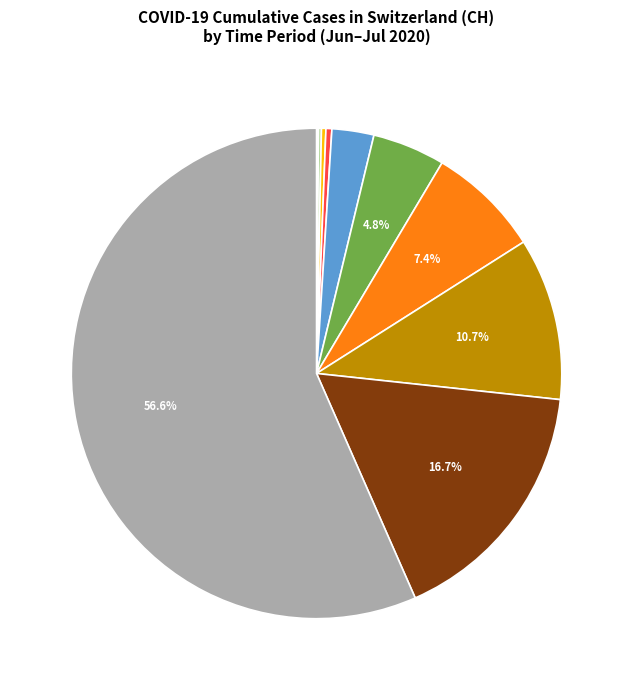

Is there a majority slice in this chart?

Yes